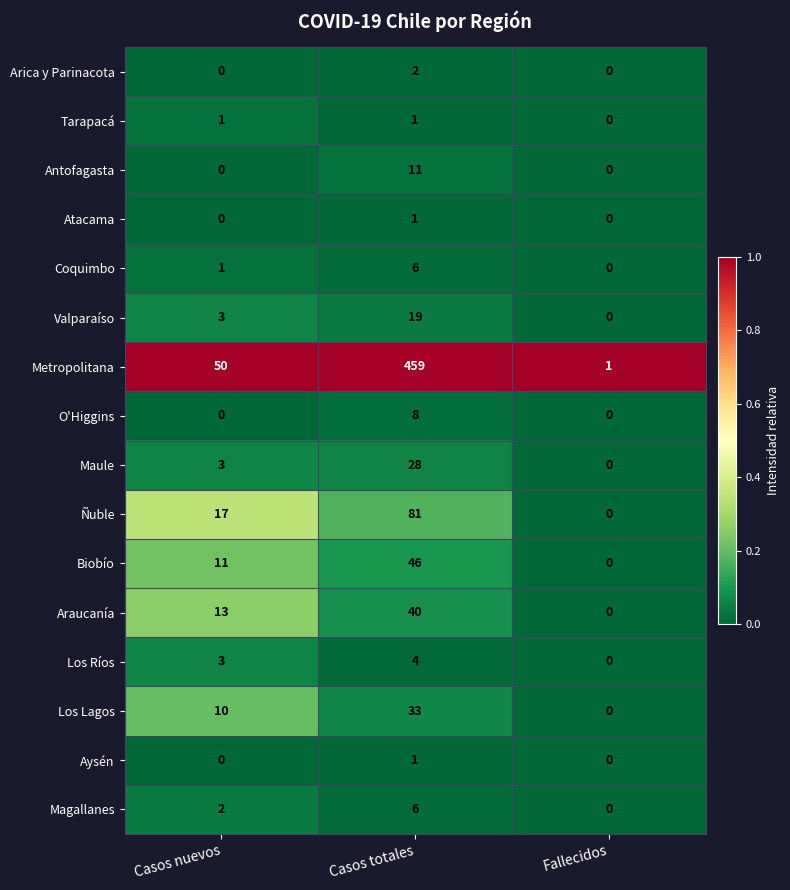

Is the value of O'Higgins at Casos nuevos greater than the value of Atacama at Casos totales?

No